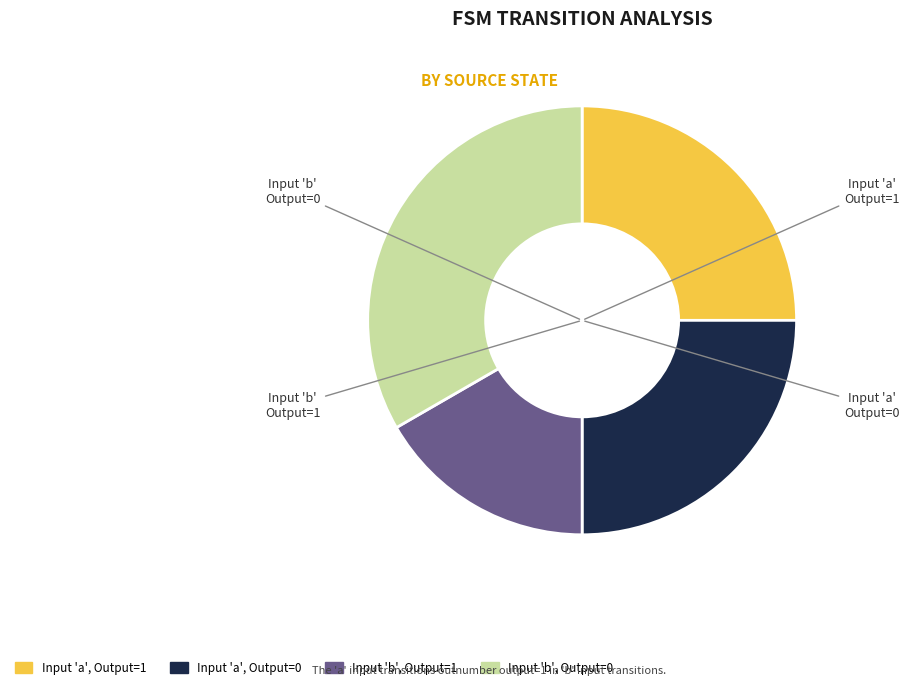

Is there a majority slice in this chart?

No